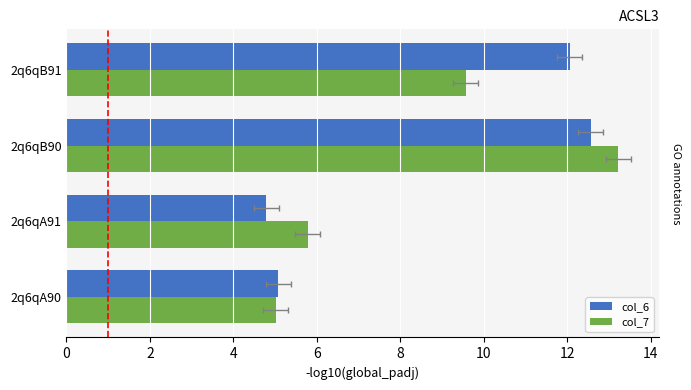

What is the total value across all series at 2q6qA91?

10.6